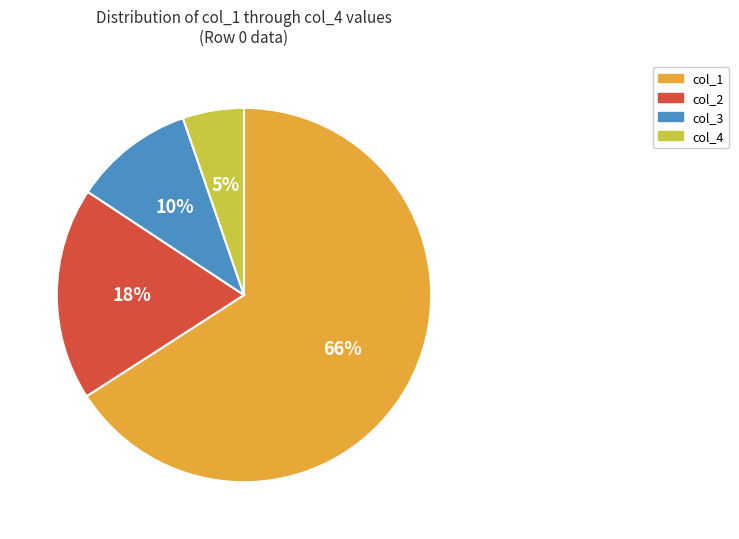

How many slices are in this pie chart?

4